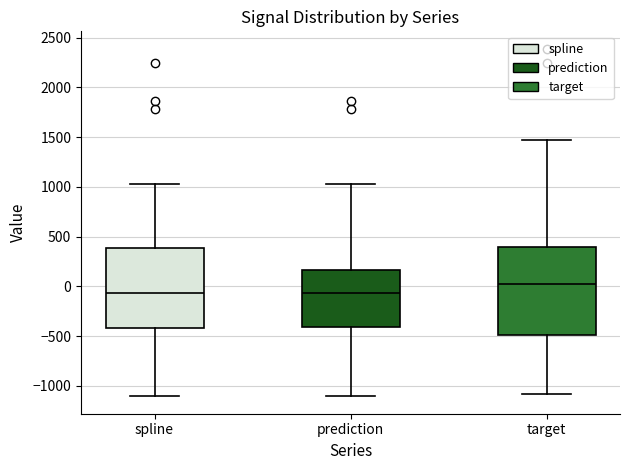

Where does the upper whisker of the box for prediction end on the y-axis? The values are not printed on the chart, so give them approximately, as read against the axis.

1050